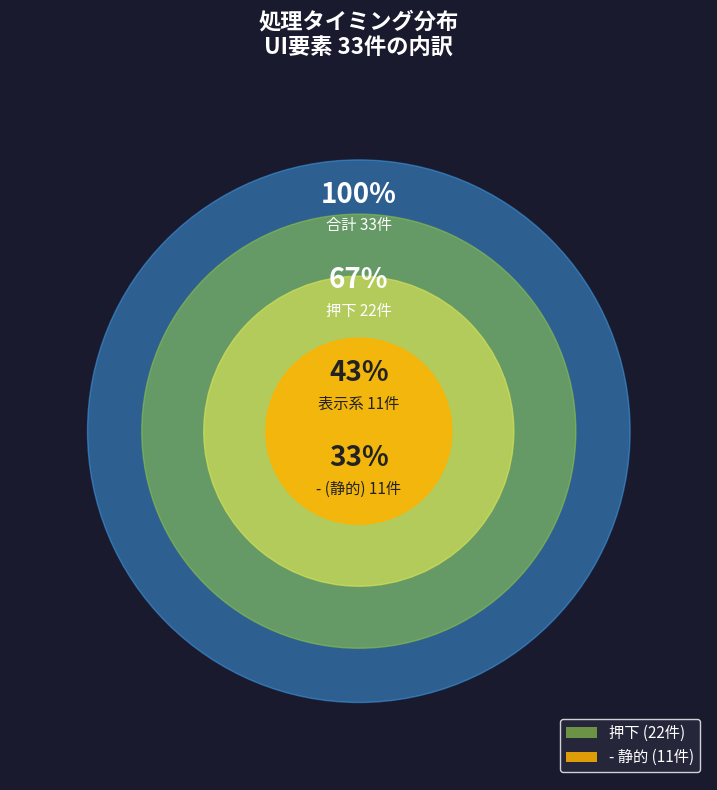

To the nearest percent, what is the combined percentage of - and 押下?

100%